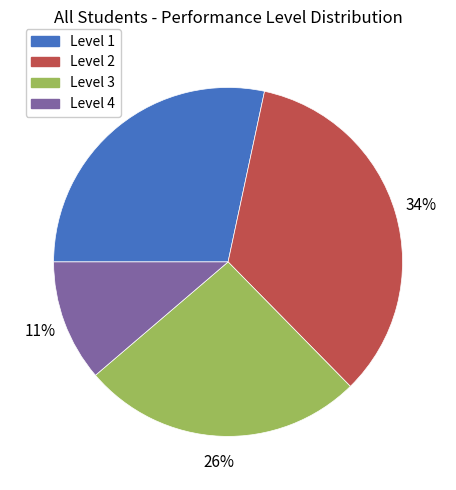

True or false: Level 1 accounts for 28% of the total.

True